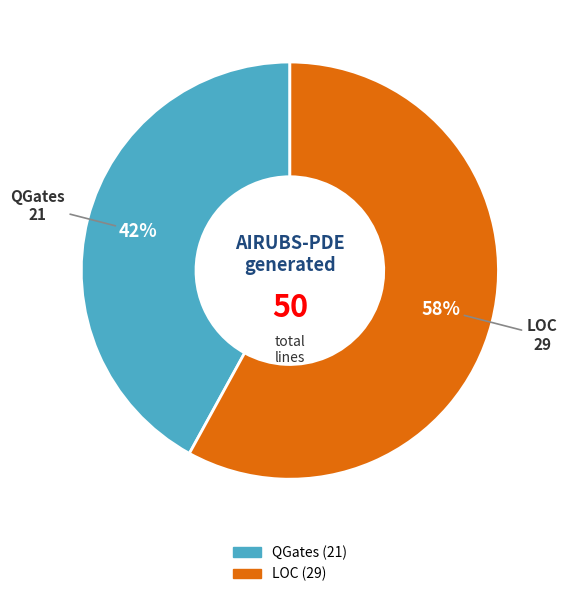

Combined, do QGates and LOC account for over 50%?

Yes